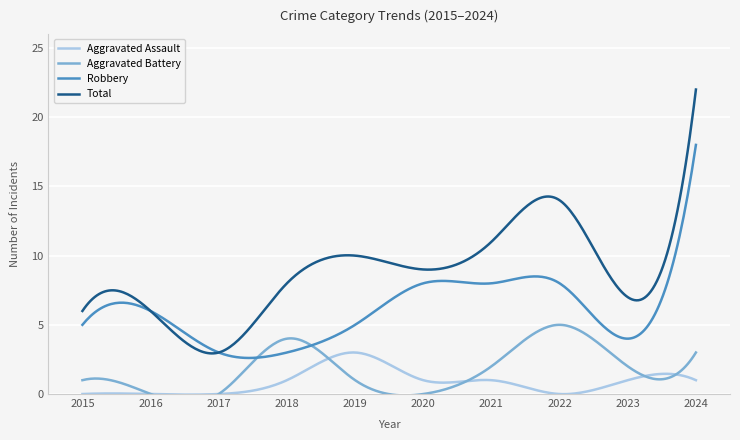

Between 2018 and 2023, which series saw the biggest shift?

Aggravated Battery